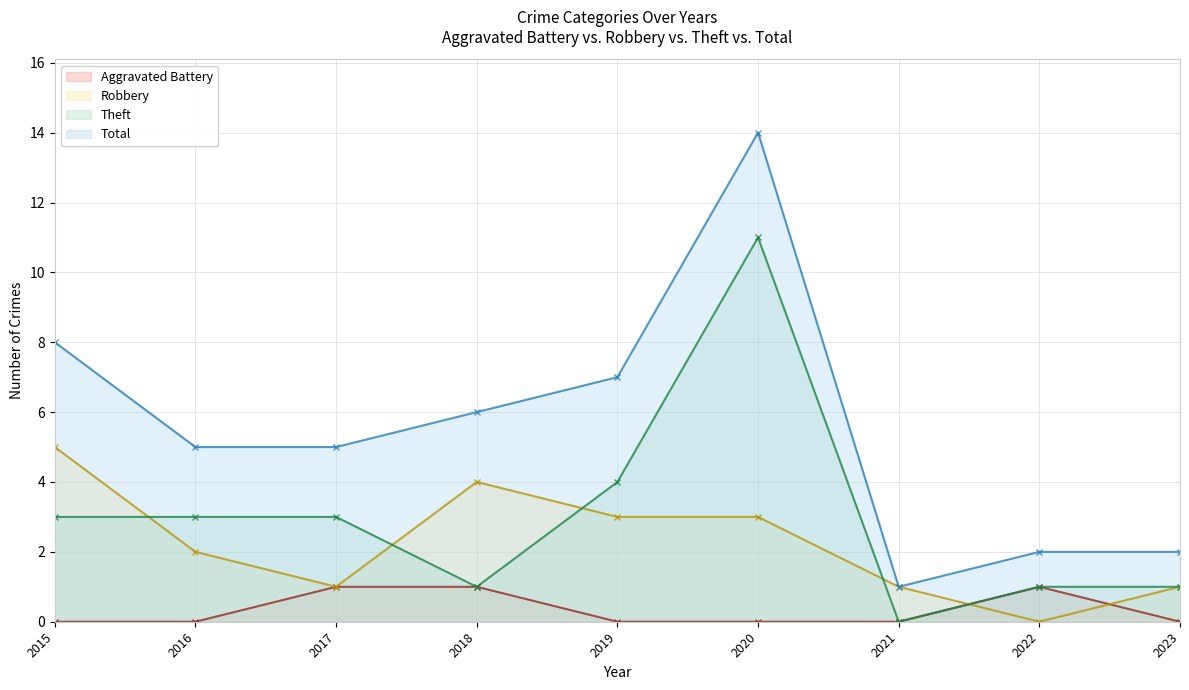

How many data points does each series have?

9